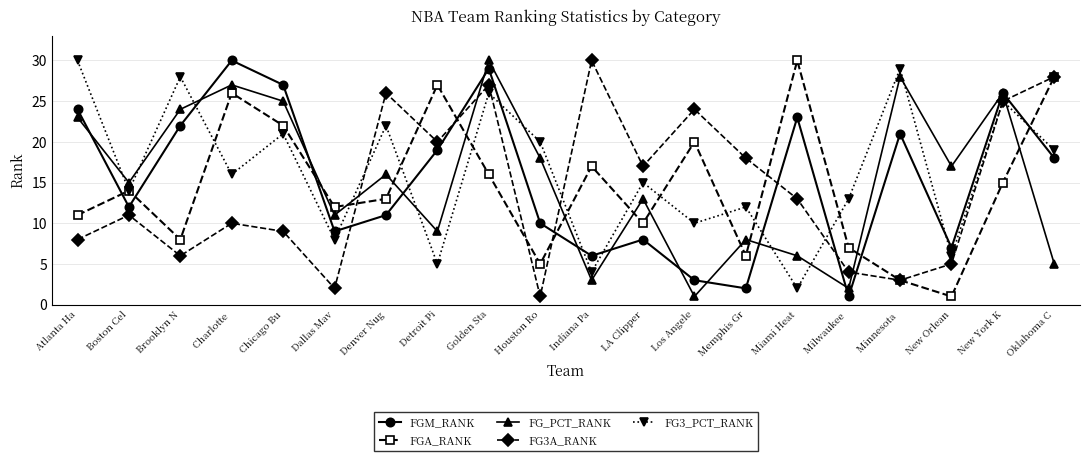

Rank the series at Detroit Pi from highest to lowest value.

FGA_RANK, FG3A_RANK, FGM_RANK, FG_PCT_RANK, FG3_PCT_RANK